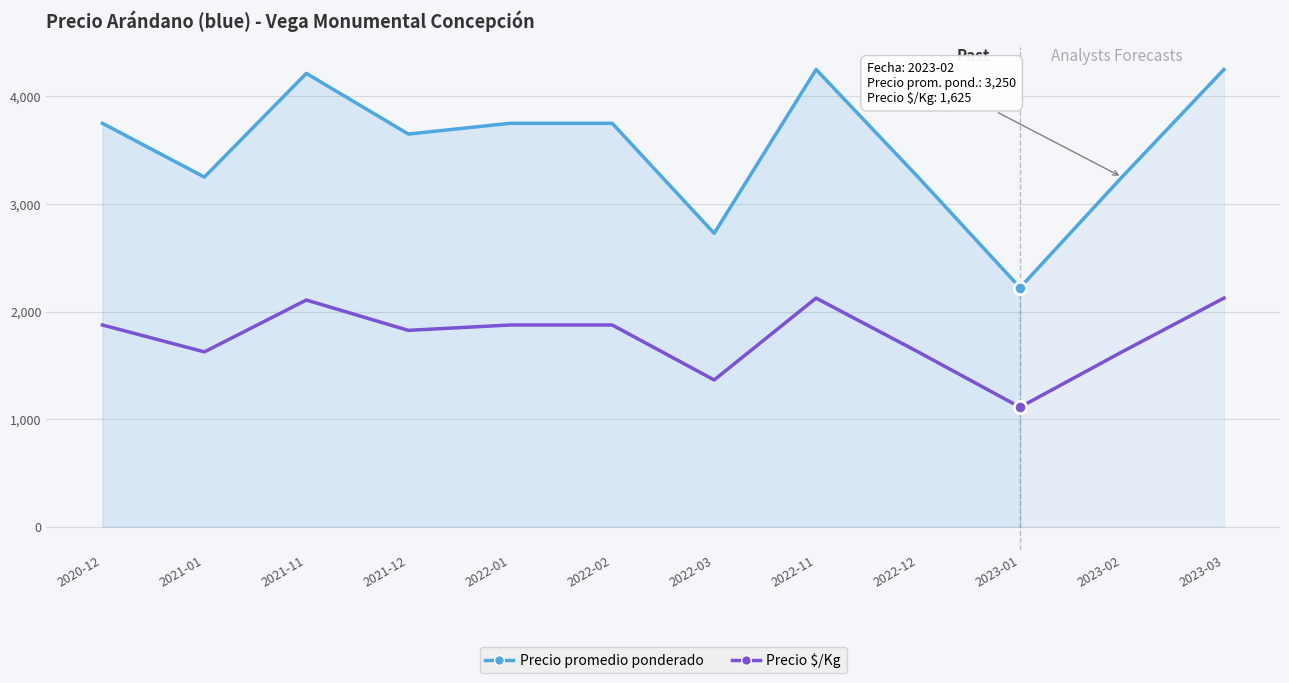

Which series has the largest Y range (max minus min)?

Precio promedio ponderado